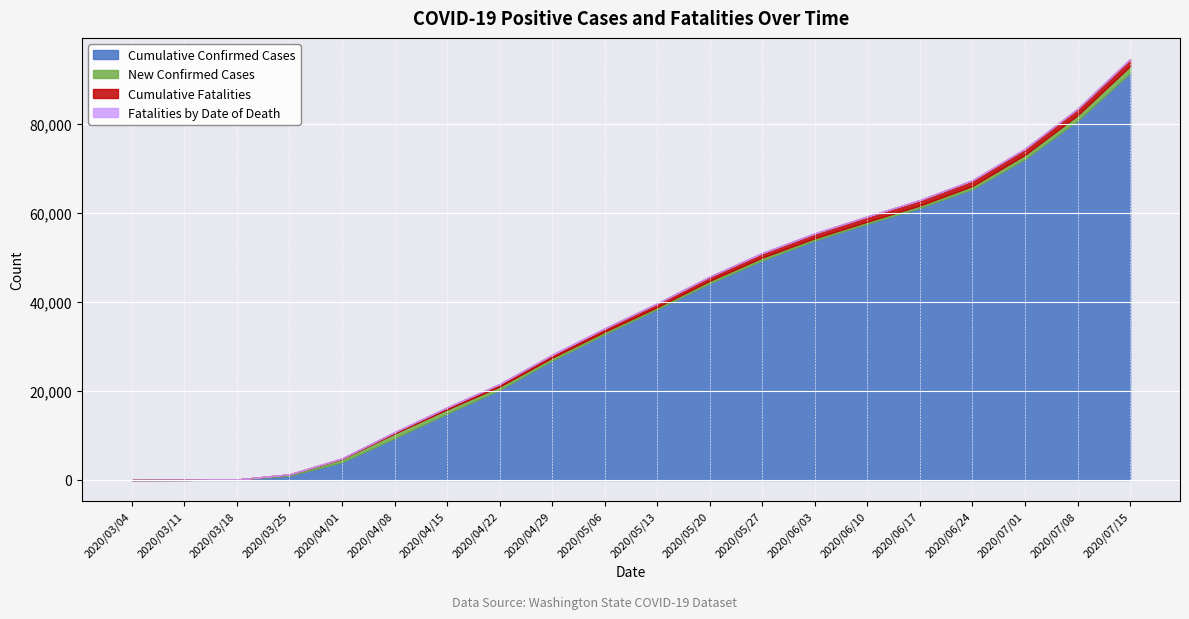

Where is Fatalities by Date of Death nearest to the value 12?

2020/05/06